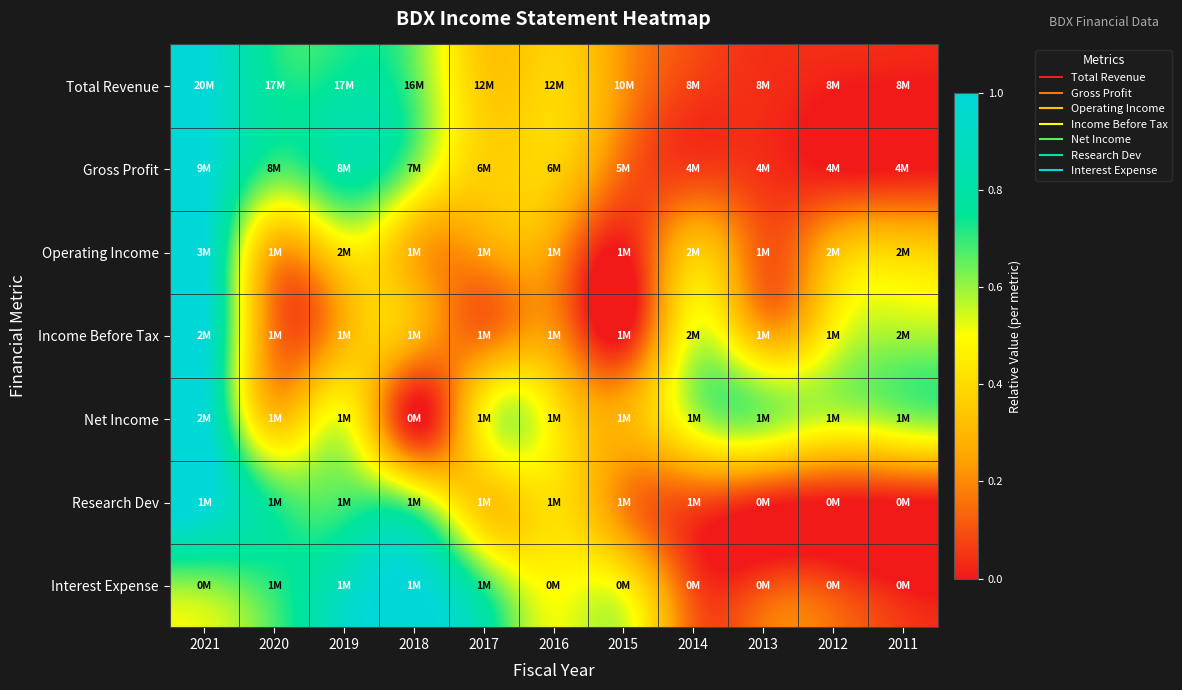

Count the number of categories in the chart.

11